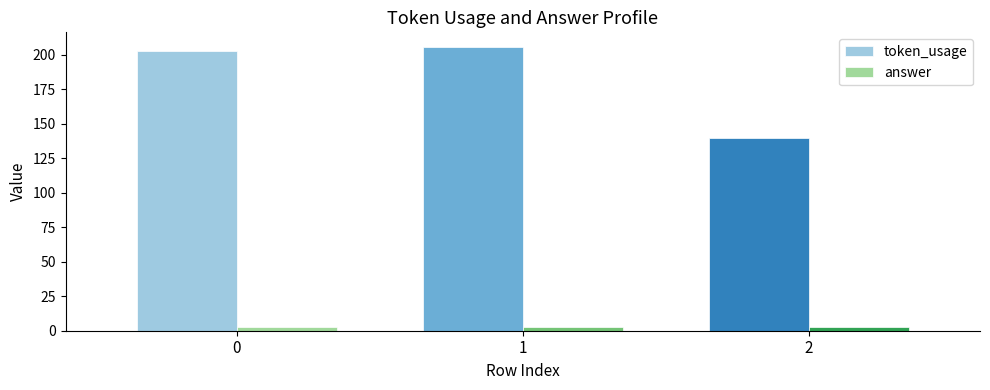

Is it true that token_usage equals 203 at 0?

True